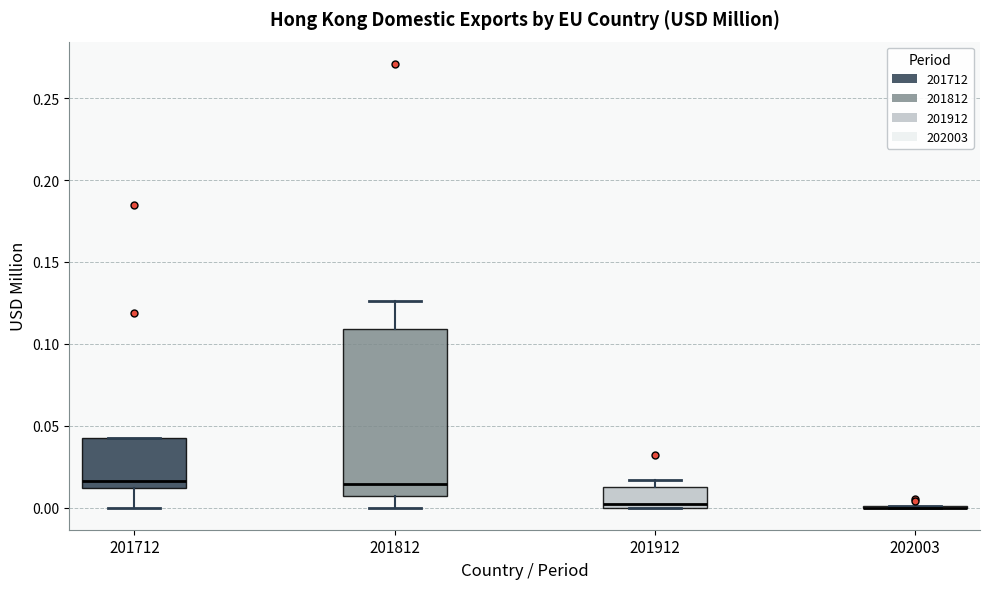

Which box is the tallest, from its lower edge to its upper edge?

201812